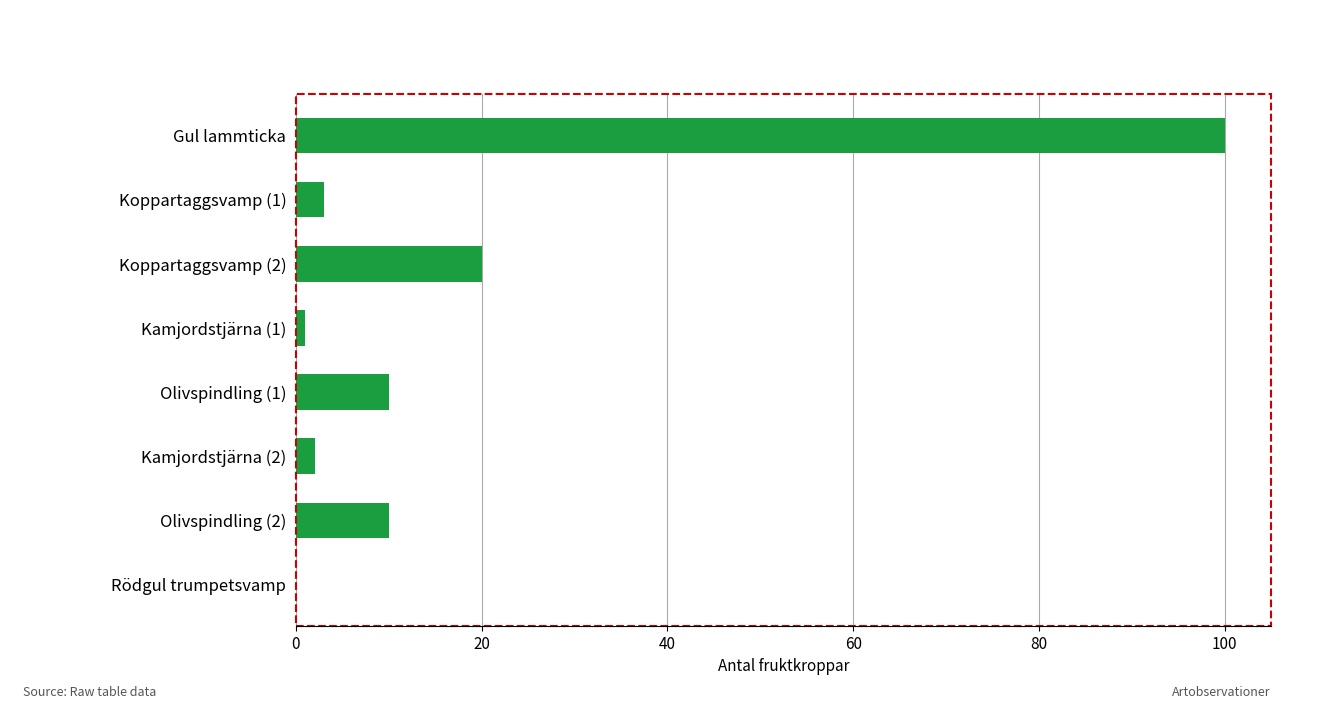

Which has a higher value, Rödgul trumpetsvamp or Olivspindling (1)?

Olivspindling (1)